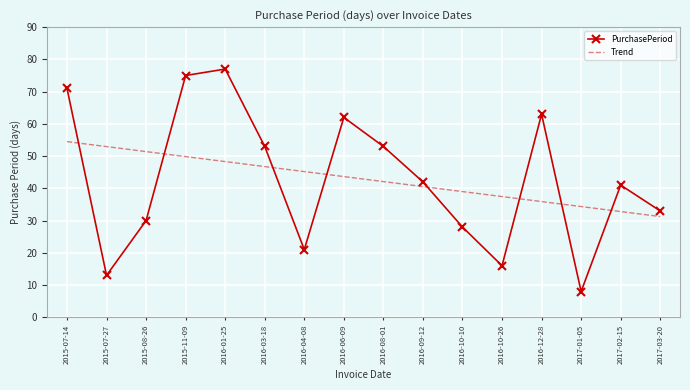

Rank the series at 2017-02-15 from highest to lowest value.

PurchasePeriod, Trend